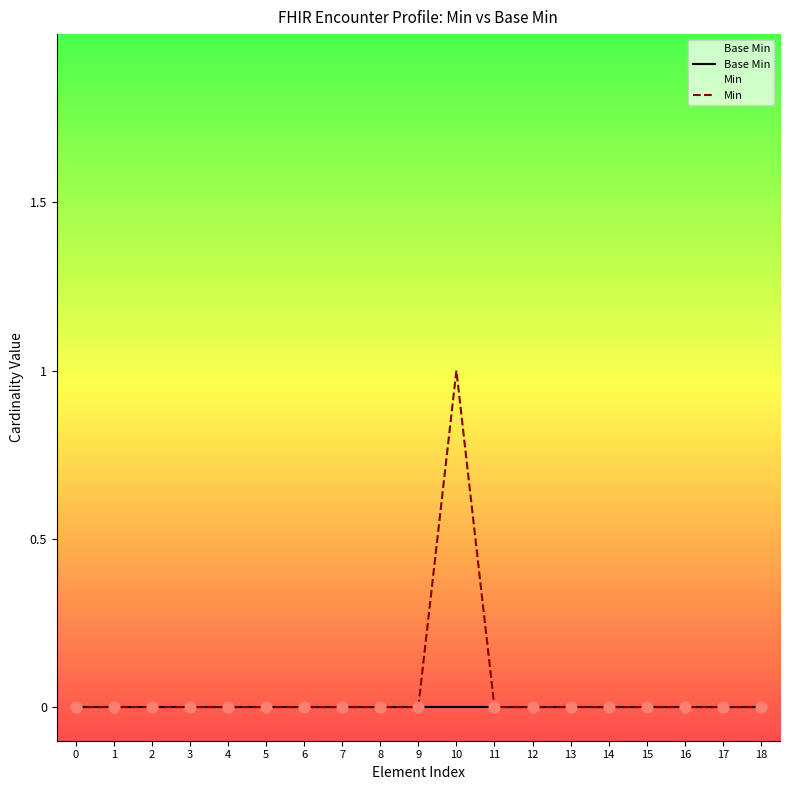

Which series reaches the minimum Y coordinate?

Base Min